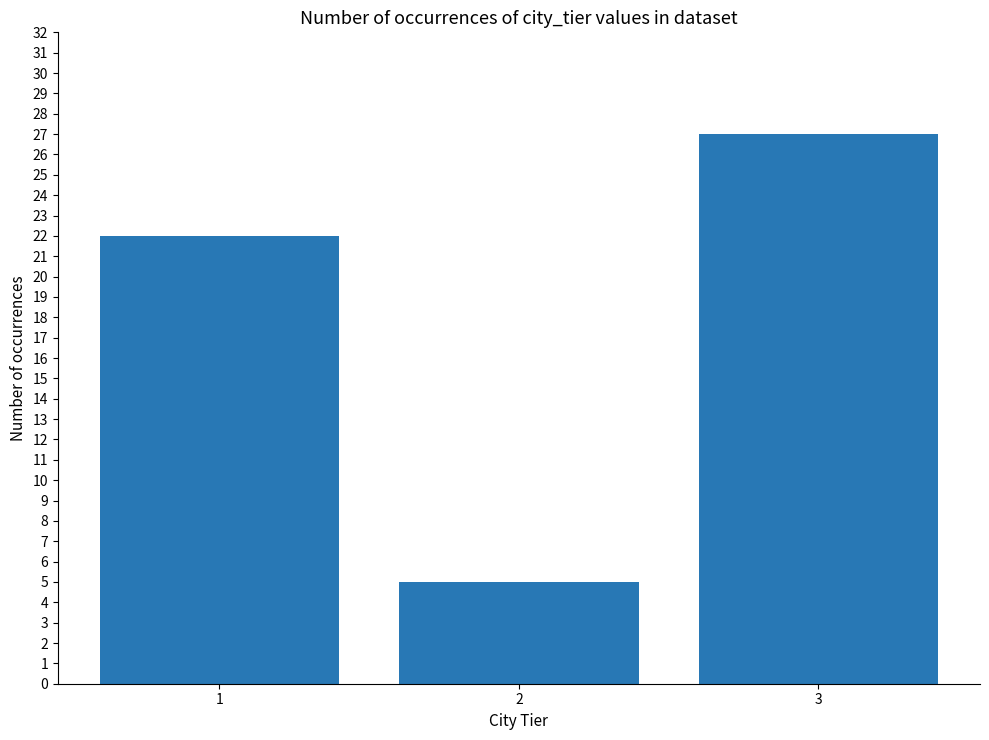

Count the number of data series in this chart.

1